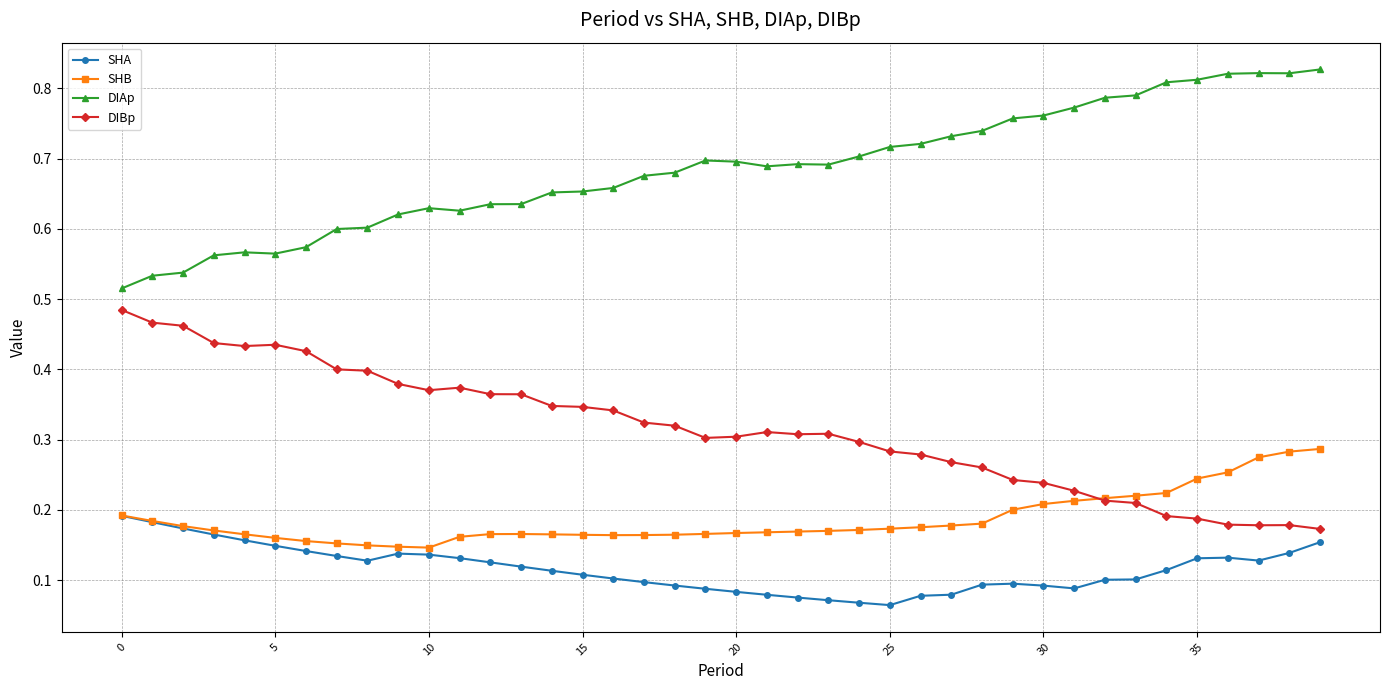

List the series in order of their peak value, highest first.

DIAp, DIBp, SHB, SHA